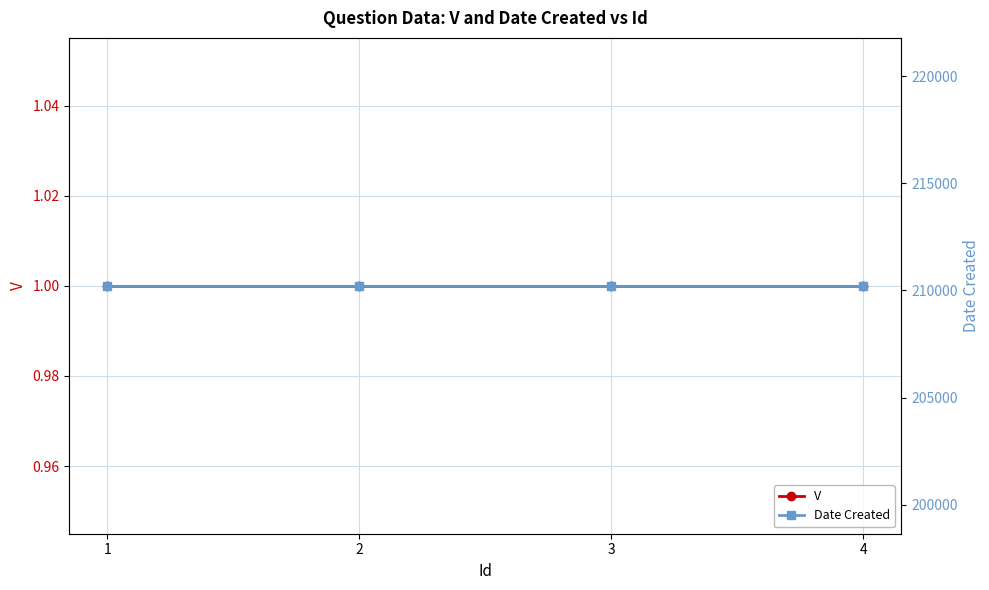

Reading left to right, what are all the values shown in this chart?

V: 1	1	1	1
Date Created: 210216	210216	210216	210216